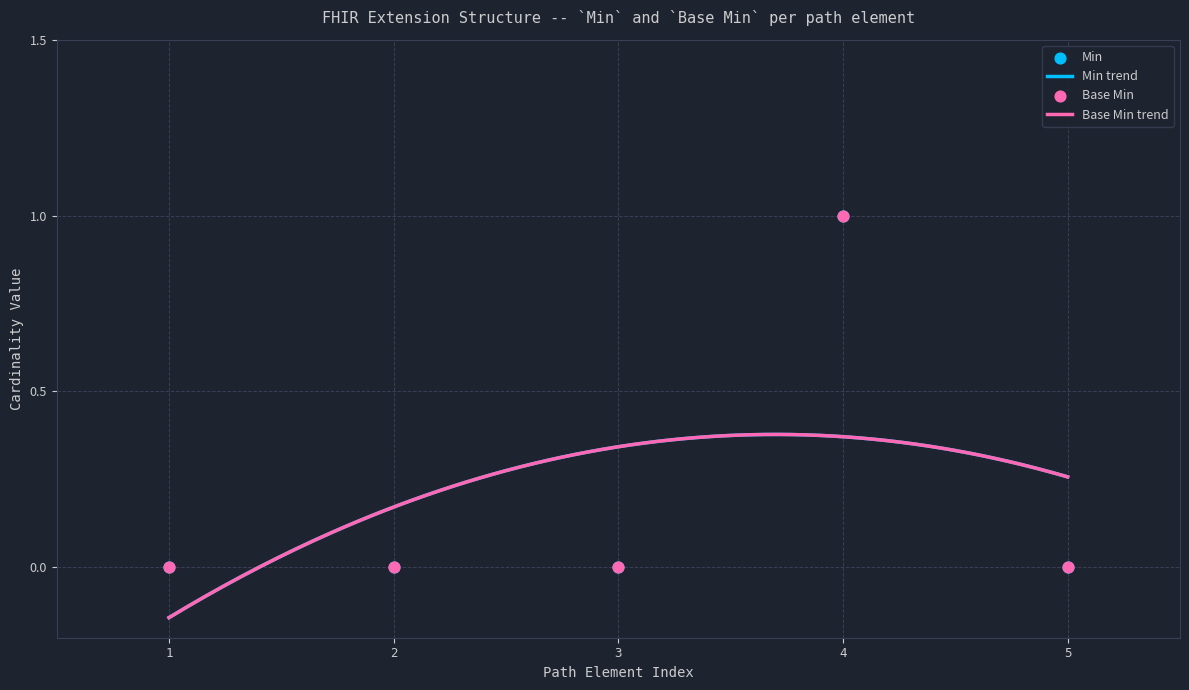

At how many categories does at least one series exceed 0?

1